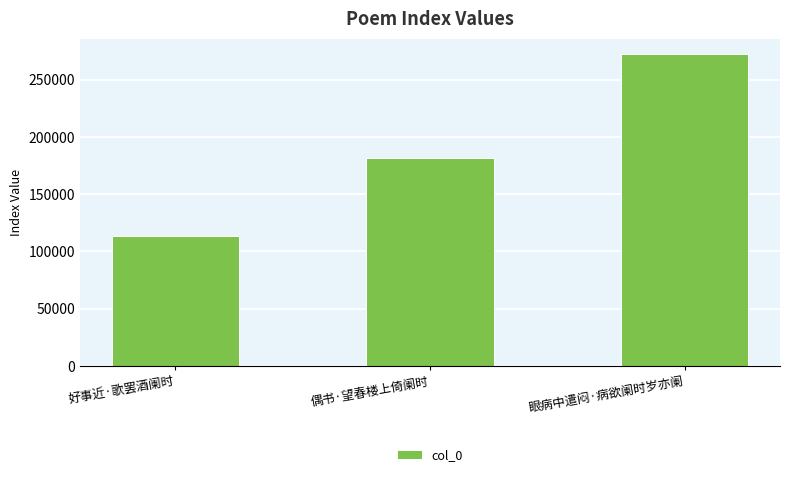

How many values are between 113289 and 272249?

3